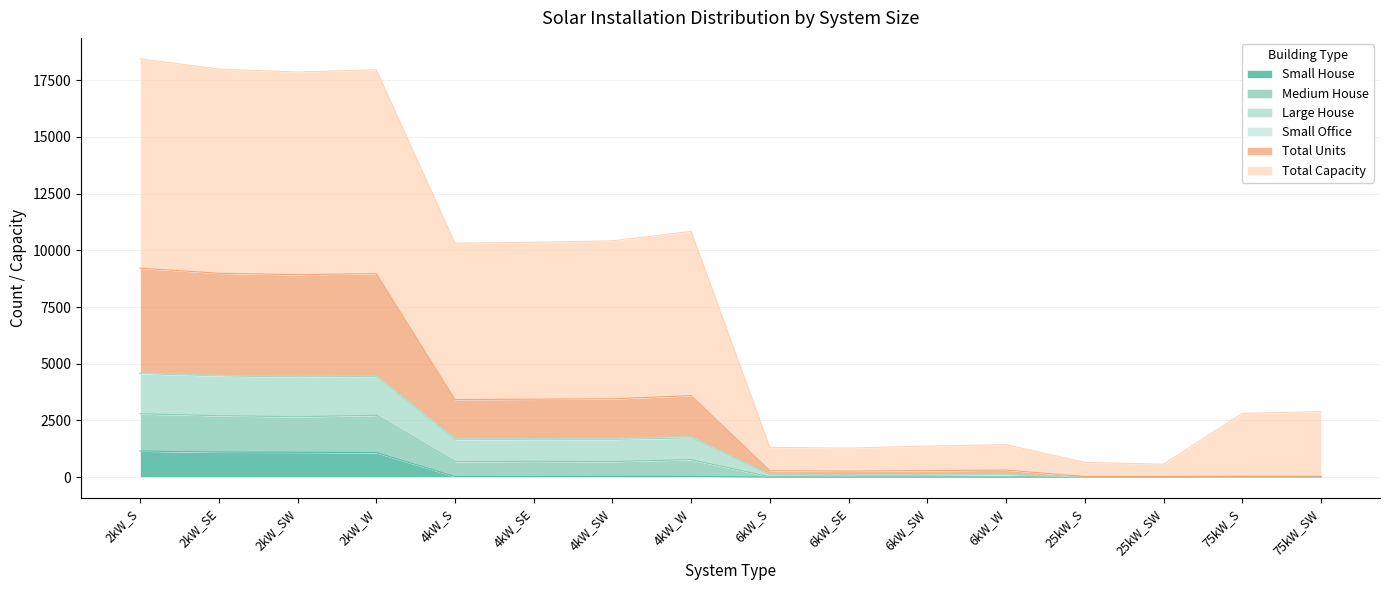

At which category is the sum across all series the highest?

2kW_S